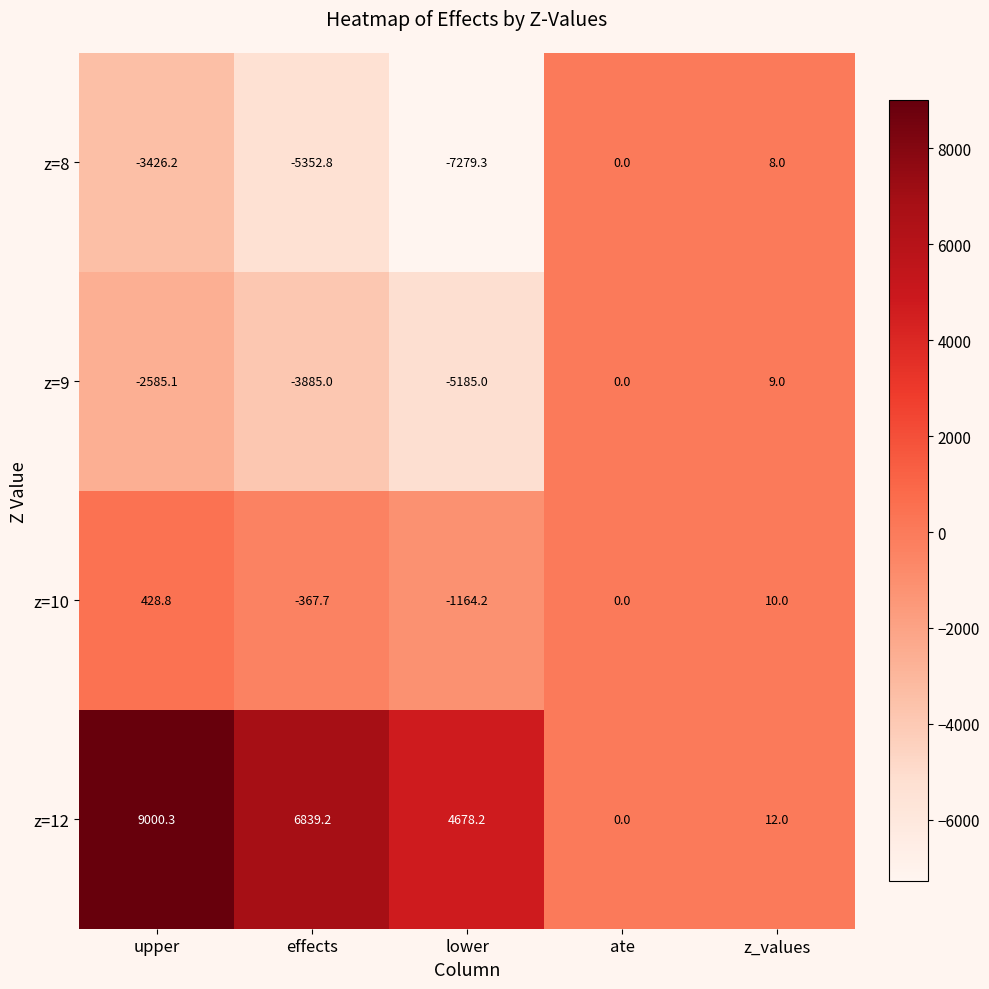

Which series changed the most between upper and ate?

z=12